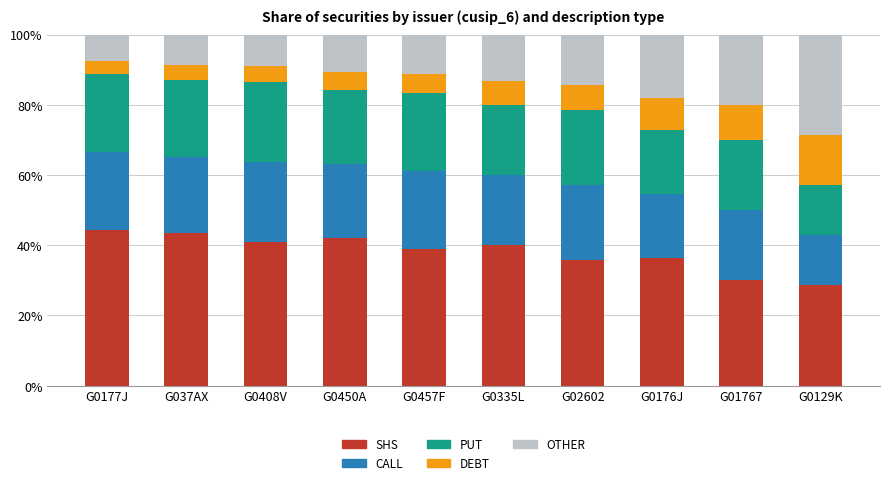

What is the lowest value of the SHS series?

28.6